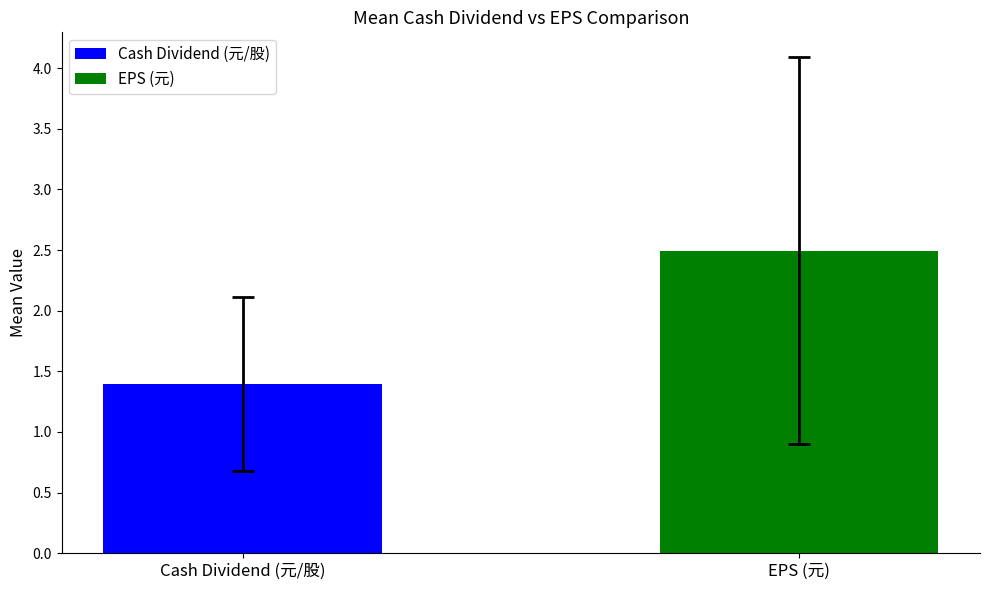

How many data points does each series have?

1